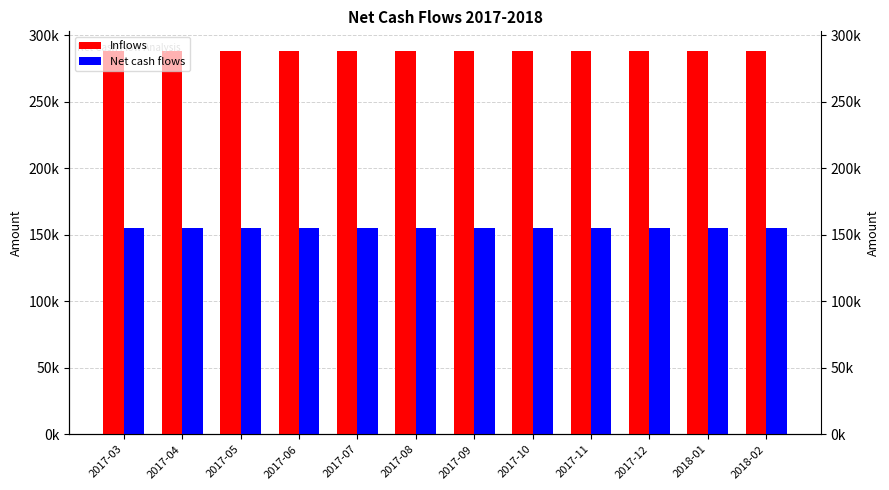

How many data points does each series have?

12